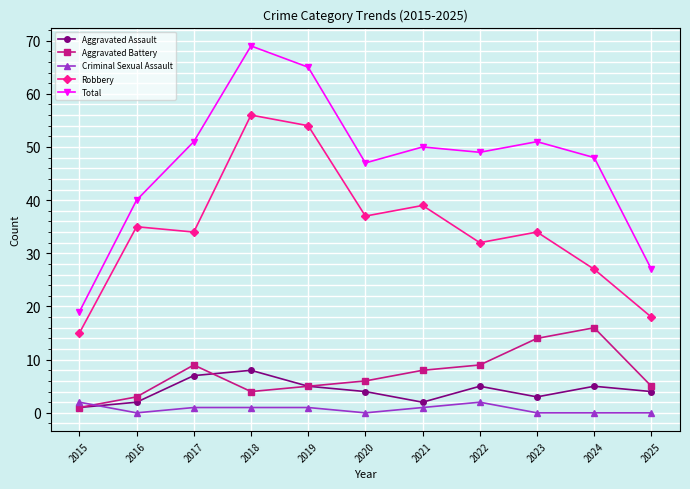

Reading left to right, extract all data points from this chart.

Aggravated Assault: 2015=1	2016=2	2017=7	2018=8	2019=5	2020=4	2021=2	2022=5	2023=3	2024=5	2025=4
Aggravated Battery: 2015=1	2016=3	2017=9	2018=4	2019=5	2020=6	2021=8	2022=9	2023=14	2024=16	2025=5
Criminal Sexual Assault: 2015=2	2016=0	2017=1	2018=1	2019=1	2020=0	2021=1	2022=2	2023=0	2024=0	2025=0
Robbery: 2015=15	2016=35	2017=34	2018=56	2019=54	2020=37	2021=39	2022=32	2023=34	2024=27	2025=18
Total: 2015=19	2016=40	2017=51	2018=69	2019=65	2020=47	2021=50	2022=49	2023=51	2024=48	2025=27